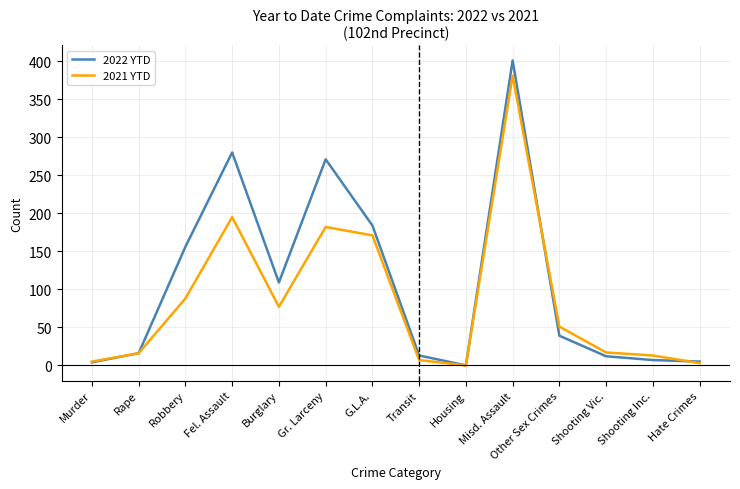

What position from the left is Hate Crimes?

14